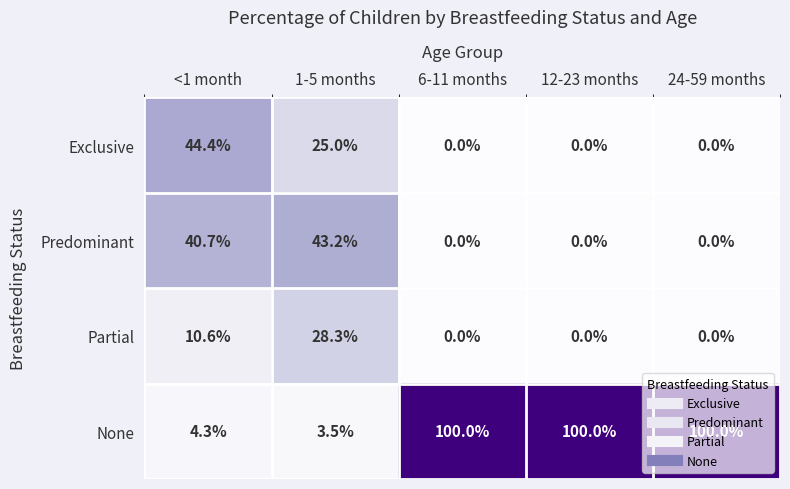

At how many categories does at least one series exceed 0?

5